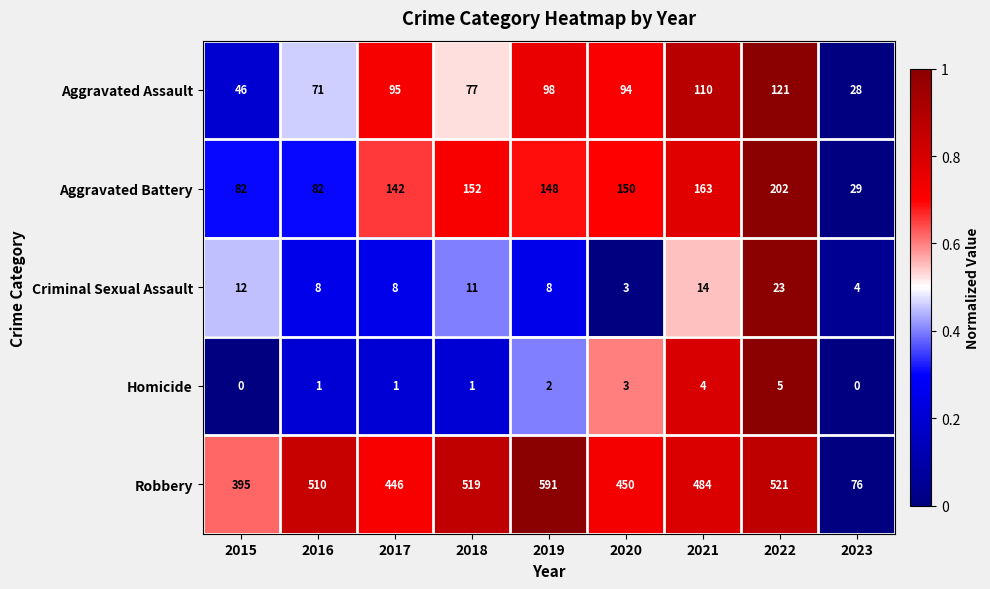

Count the number of data series in this chart.

5